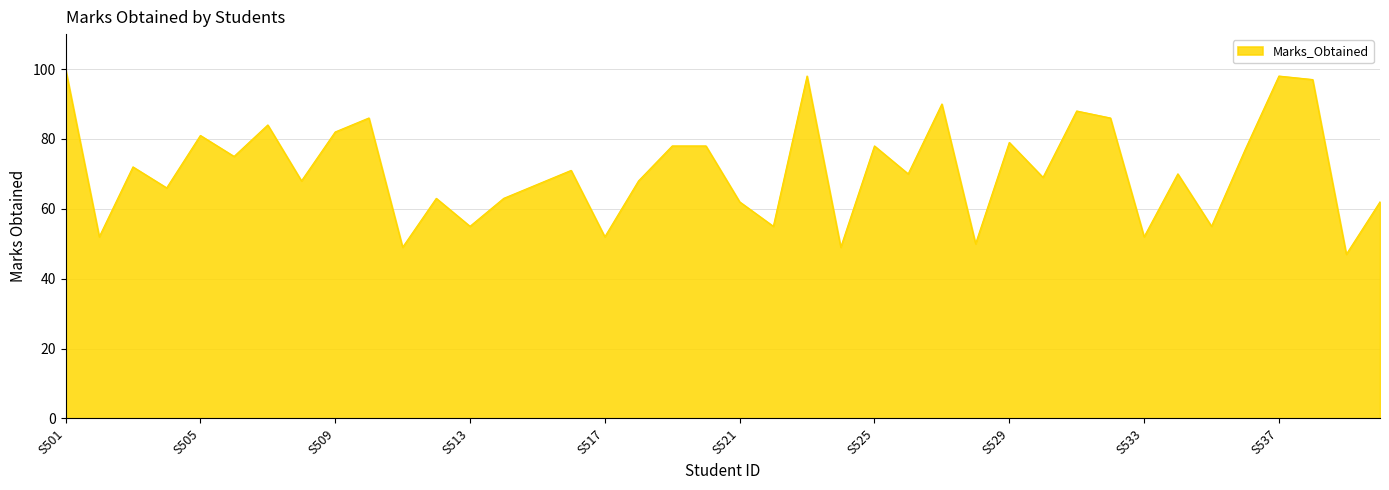

Does the chart have visible grid lines?

Yes